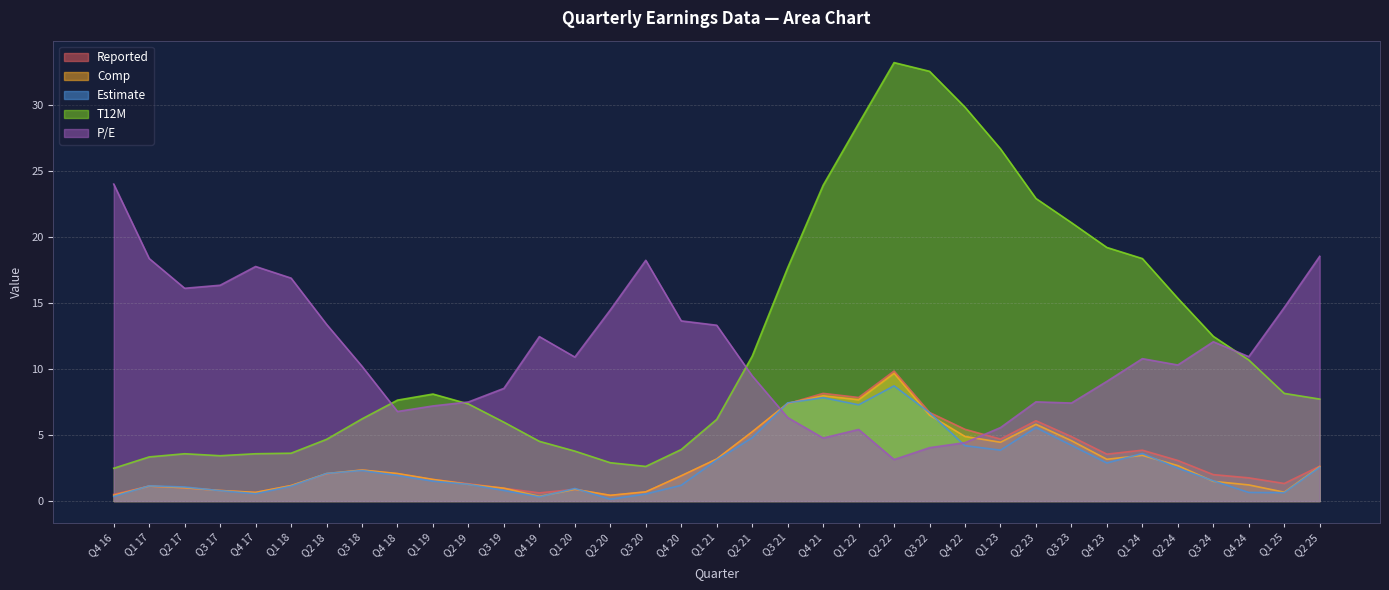

What are all the series names shown in the legend?

Reported, Comp, Estimate, T12M, P/E